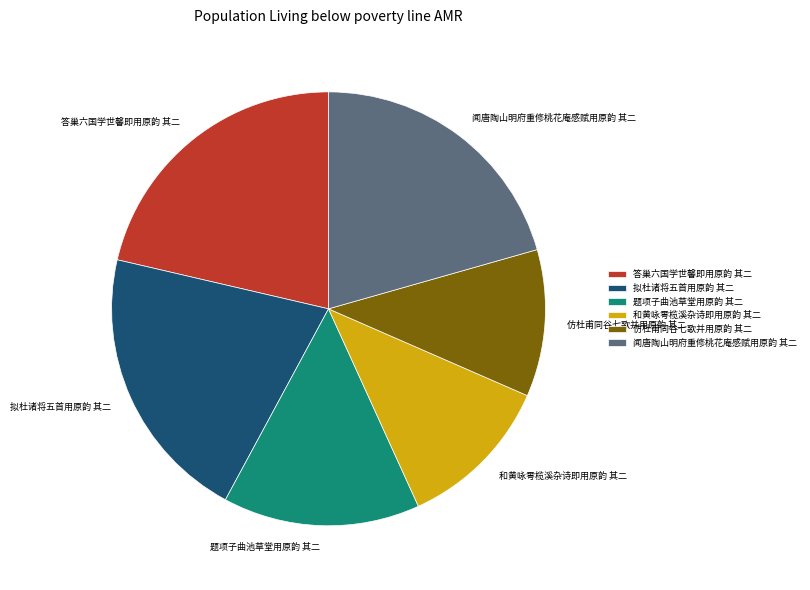

Is it true that 和黄咏雩榄溪杂诗即用原韵 其二 is 12% of the pie?

True